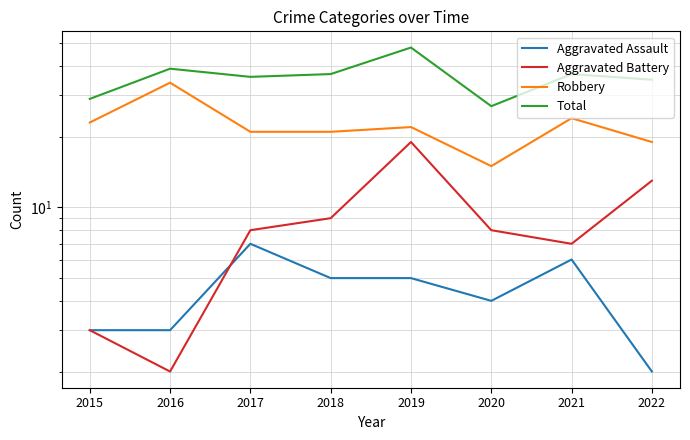

At which label is Aggravated Assault closest to 4?

2020